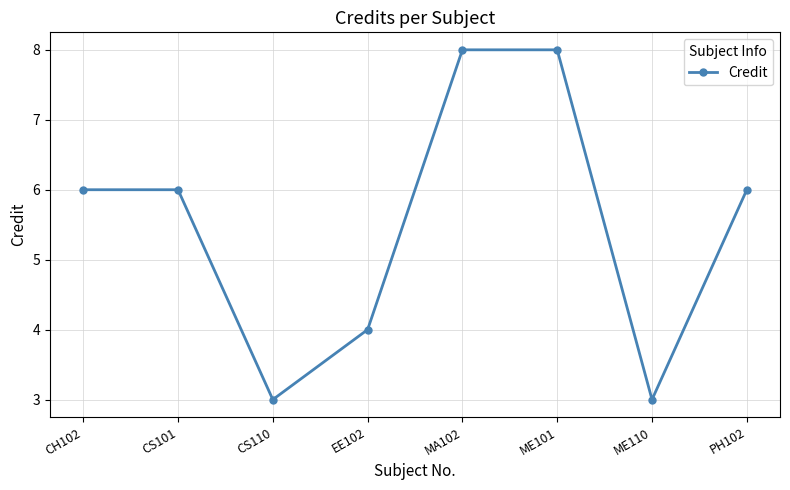

Reading left to right, extract all data points from this chart.

6	6	3	4	8	8	3	6